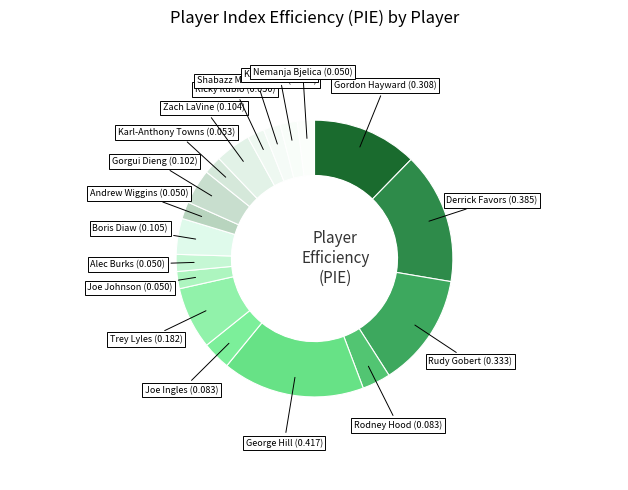

How many segments does this pie chart have?

18